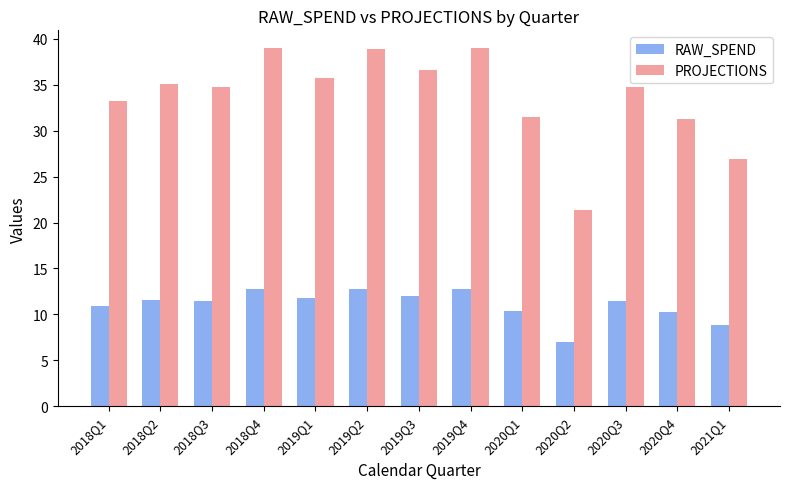

At 2020Q4, list the series in order from smallest to largest.

RAW_SPEND, PROJECTIONS